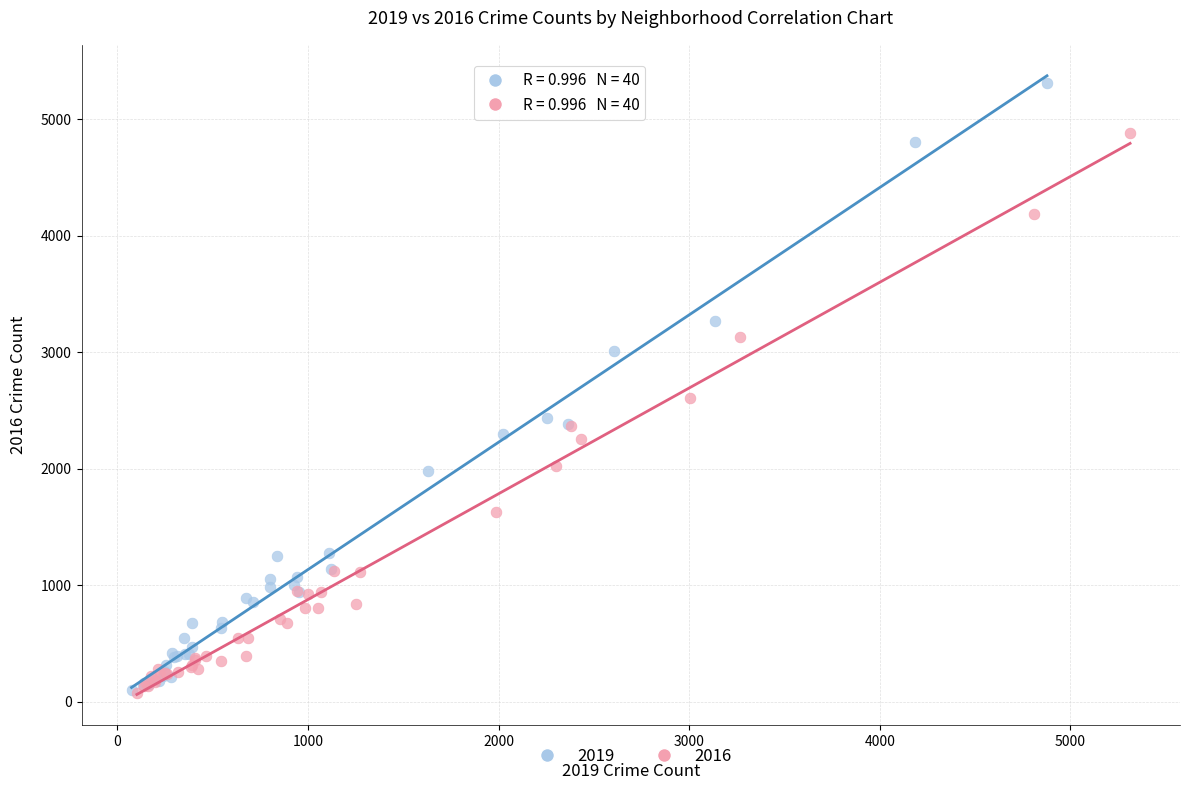

Which series has the largest Y range (max minus min)?

2019